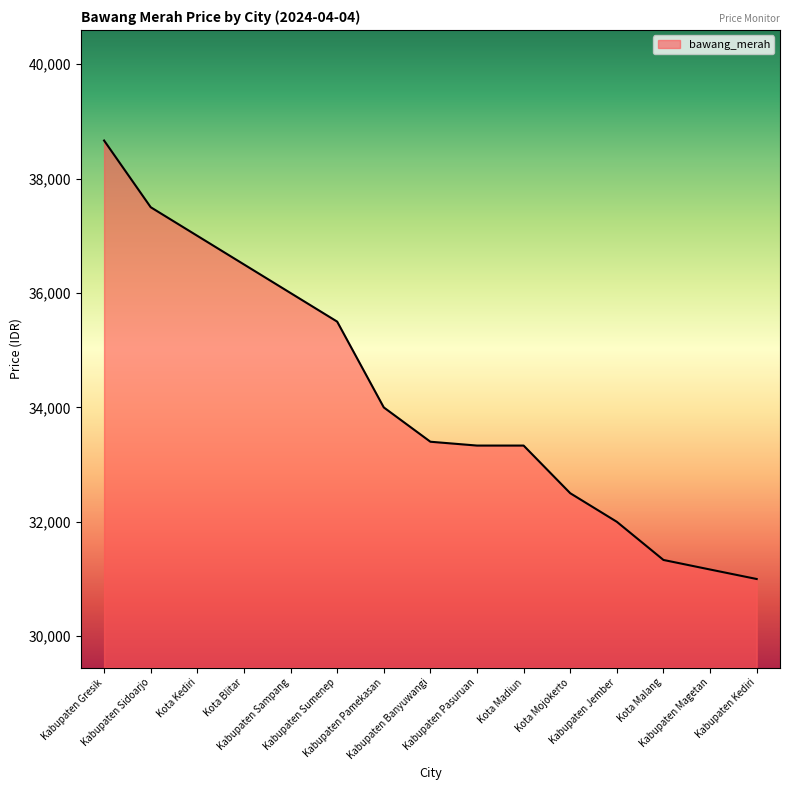

Which label corresponds to the smallest value in the chart?

Kabupaten Kediri